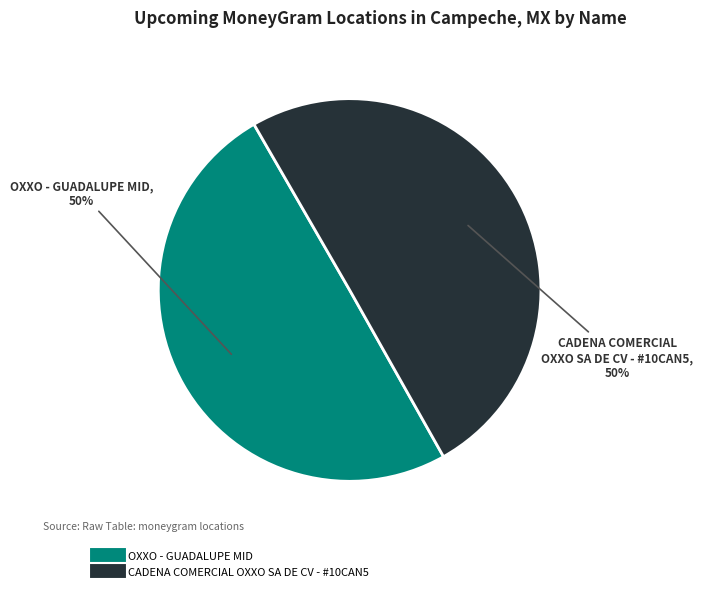

Combined, do CADENA COMERCIAL OXXO SA DE CV - #10CAN5 and OXXO - GUADALUPE MID account for over 50%?

Yes